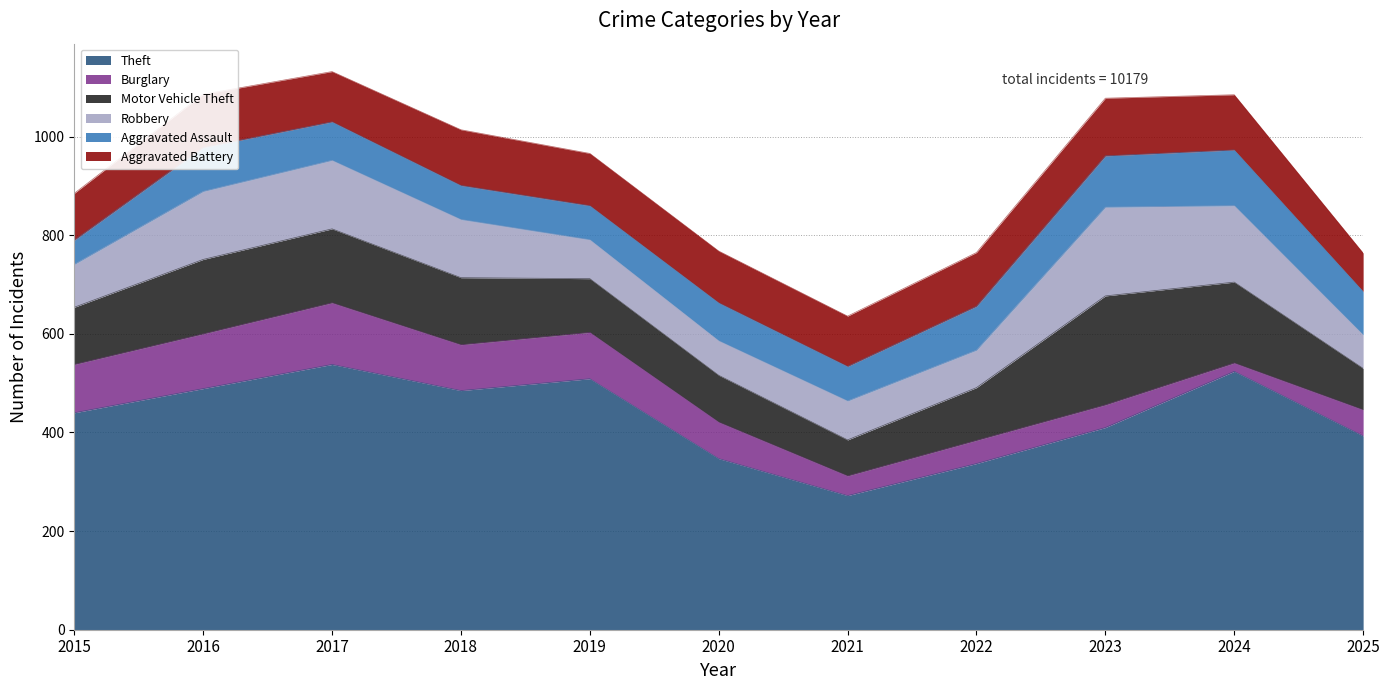

What is the average value of the Burglary series?

73